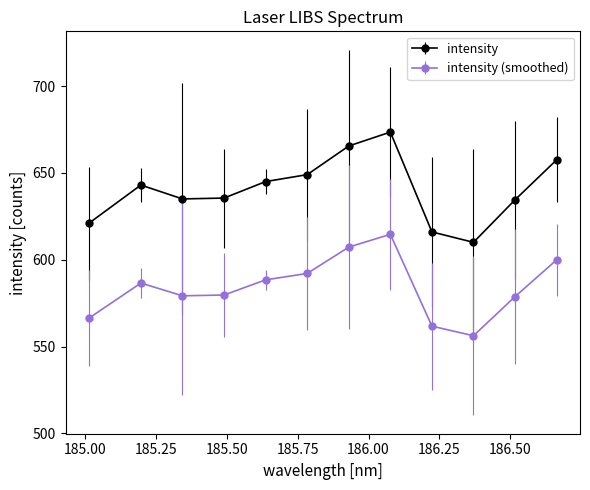

Which series has the largest total across all categories?

intensity